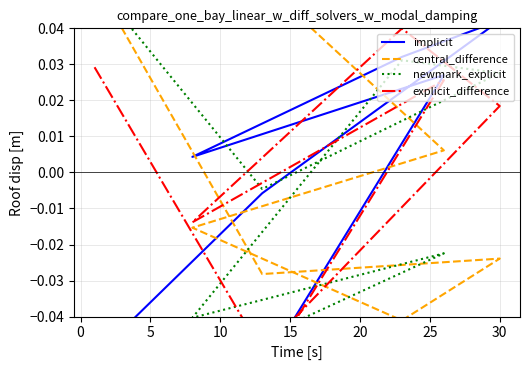

How many interior local peaks does the central_difference series have?

1